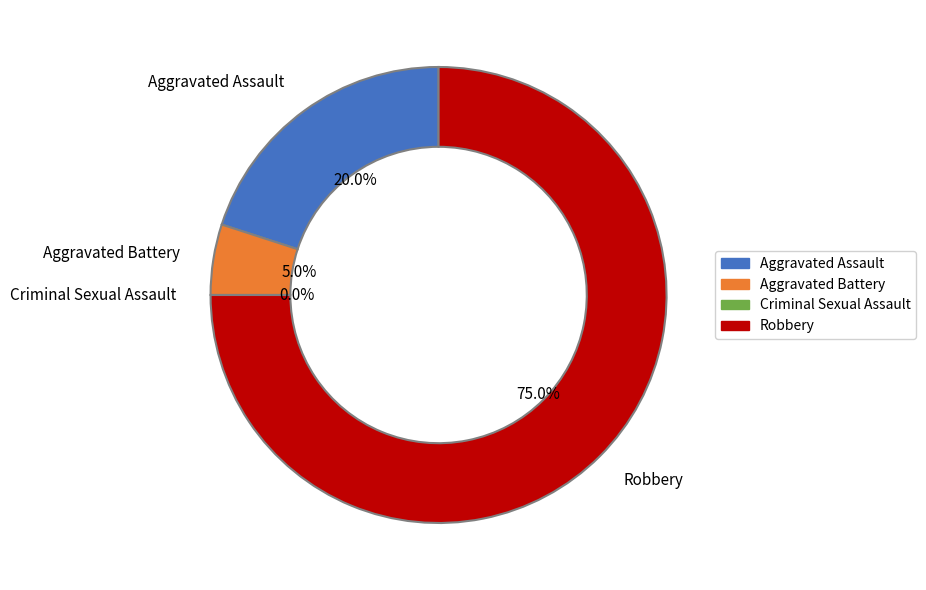

Between Robbery and Aggravated Battery, which is larger?

Robbery